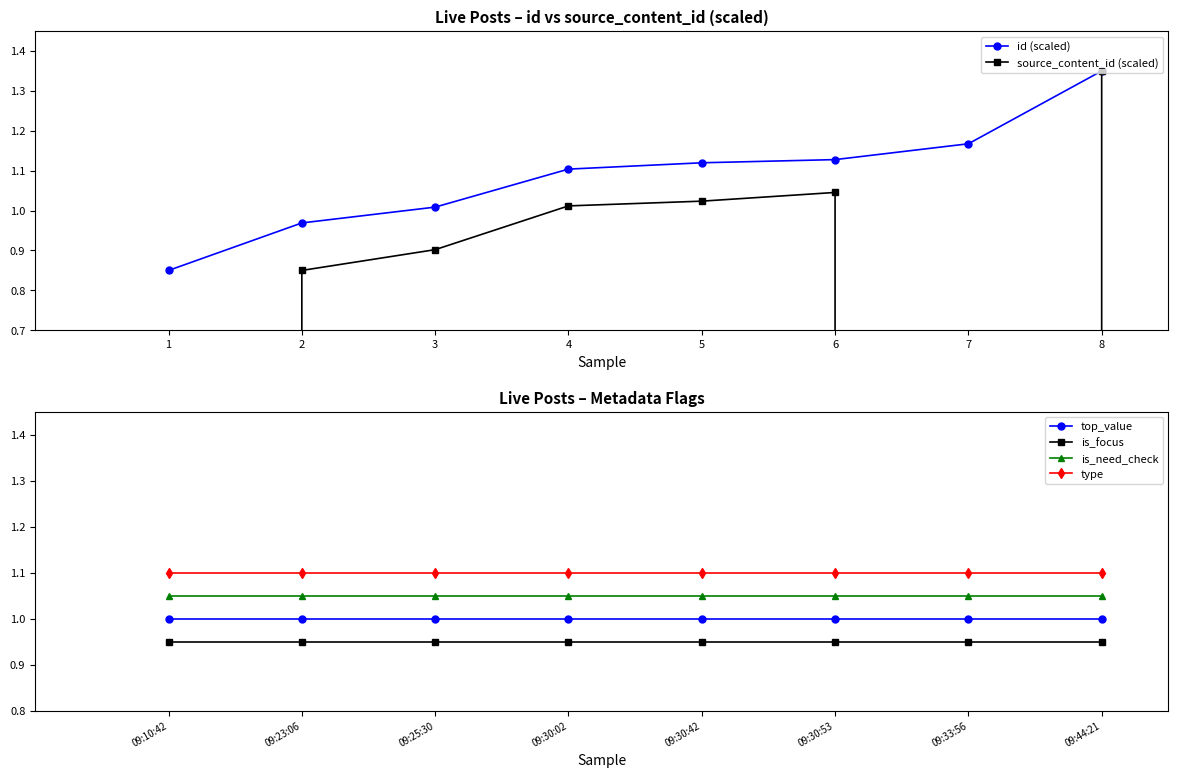

Reading right to left, extract all data points from this chart.

id (scaled): 1.4	1.2	1.1	1.1	1.1	1.0	1.0	0.8
source_content_id (scaled): 1.4	-4704957947.2	1.0	1.0	1.0	0.9	0.8	-4704957947.2
top_value: 1.0	1.0	1.0	1.0	1.0	1.0	1.0	1.0
is_focus: 0.9	0.9	0.9	0.9	0.9	0.9	0.9	0.9
is_need_check: 1.1	1.1	1.1	1.1	1.1	1.1	1.1	1.1
type: 1.1	1.1	1.1	1.1	1.1	1.1	1.1	1.1